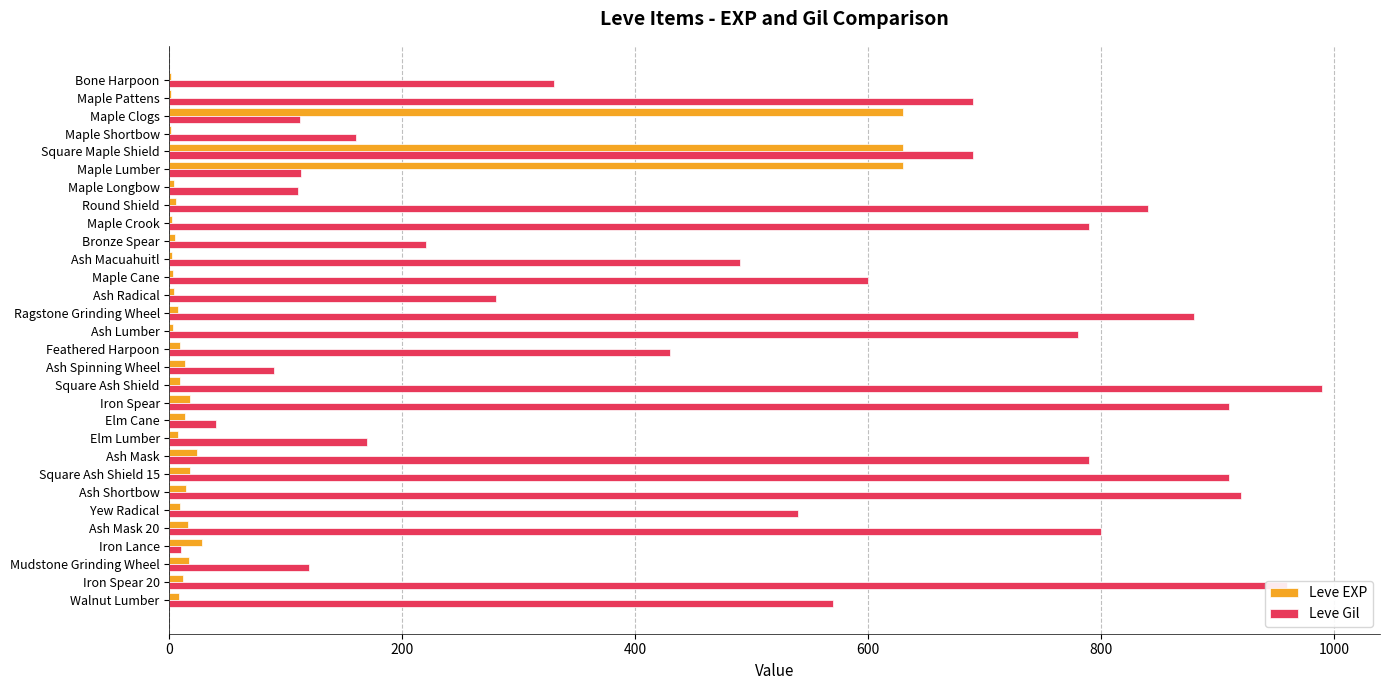

The value of Leve Gil at Elm Lumber is 170. True or false?

True